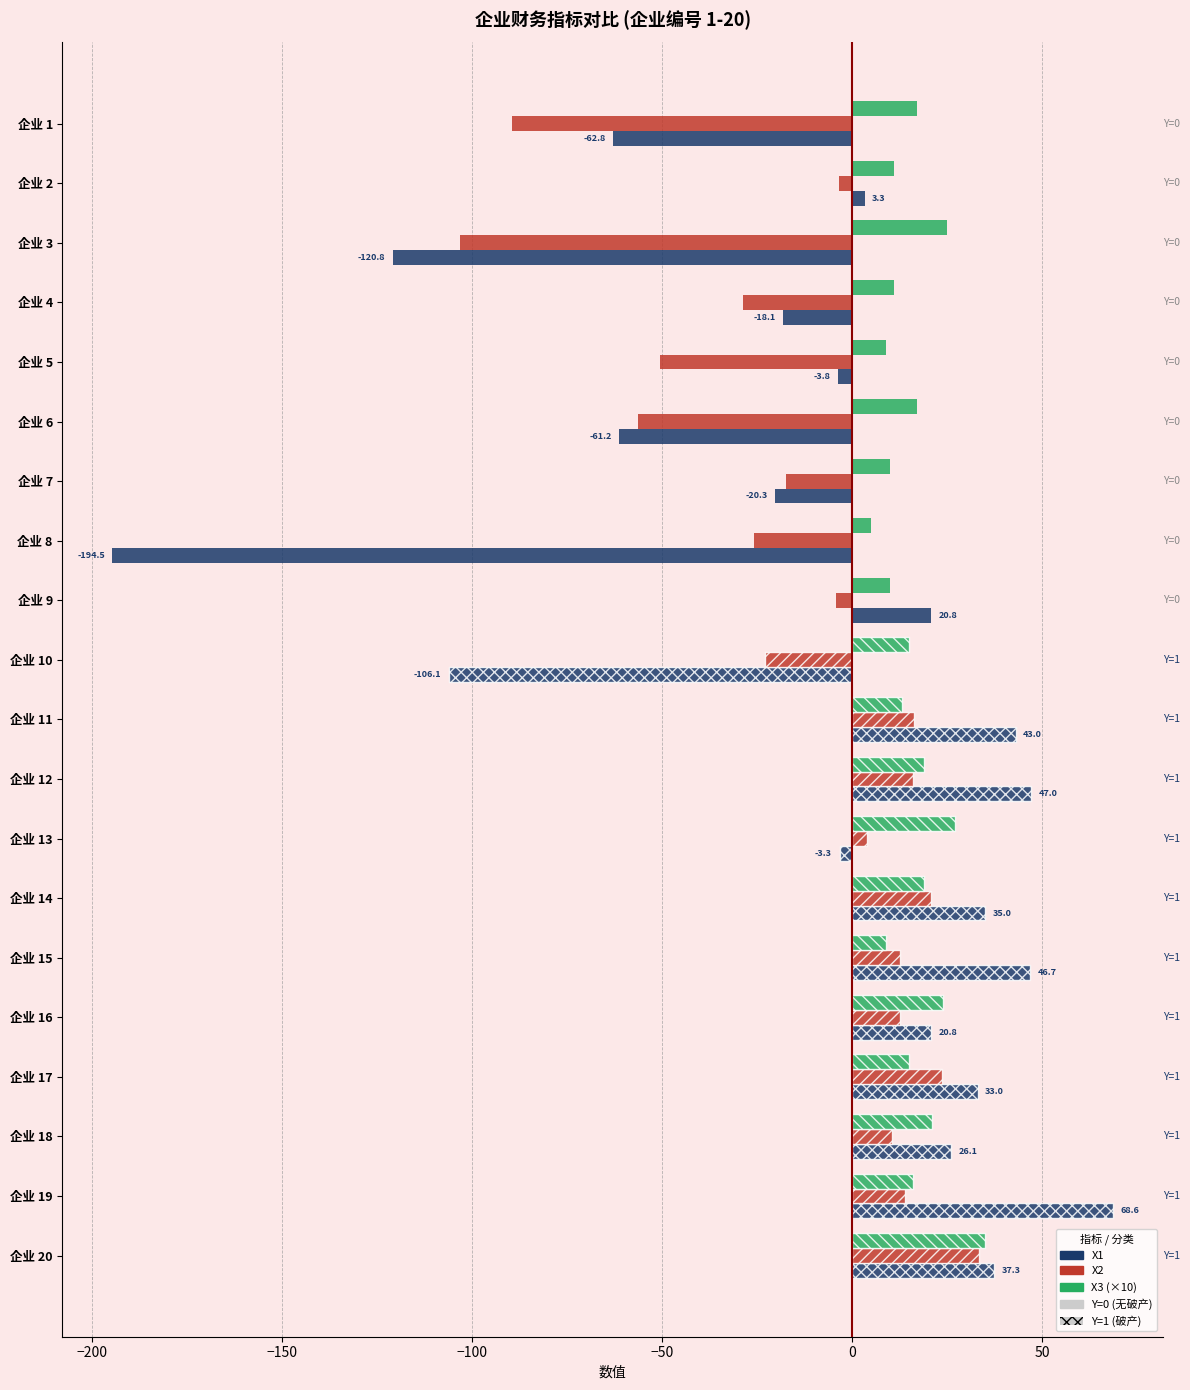

What is the average value of the X2 series?

-11.9